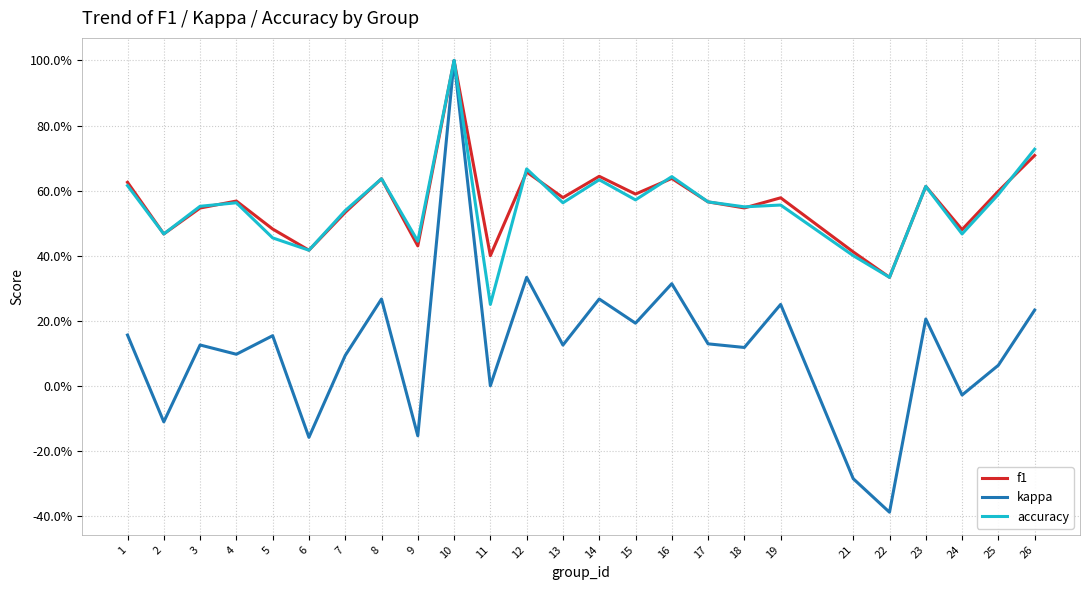

What is the value of the accuracy point at the 14th from the left?

0.6